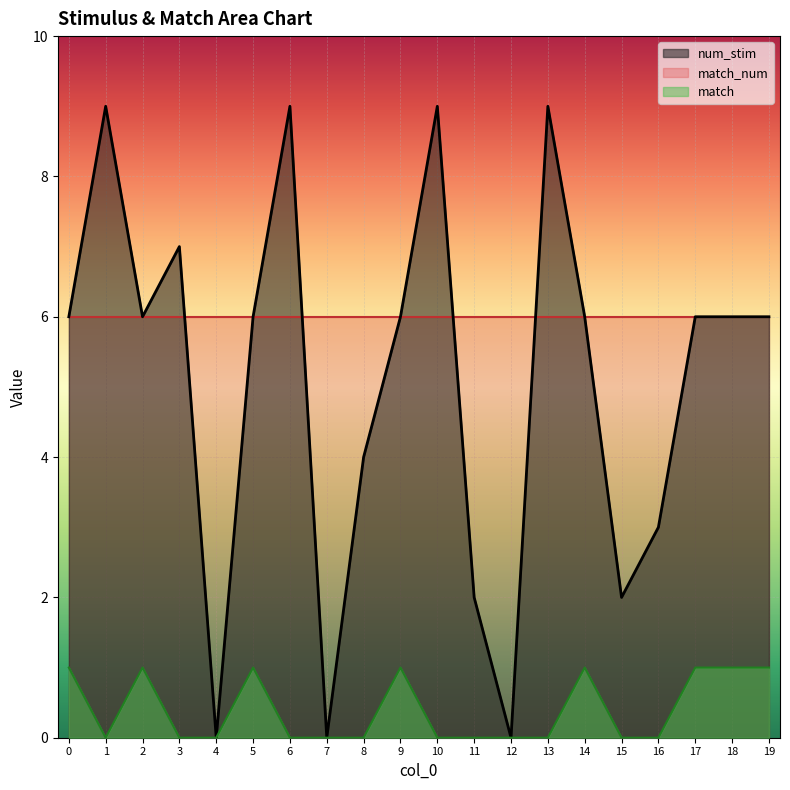

Does the chart display data point markers on the line(s)?

No